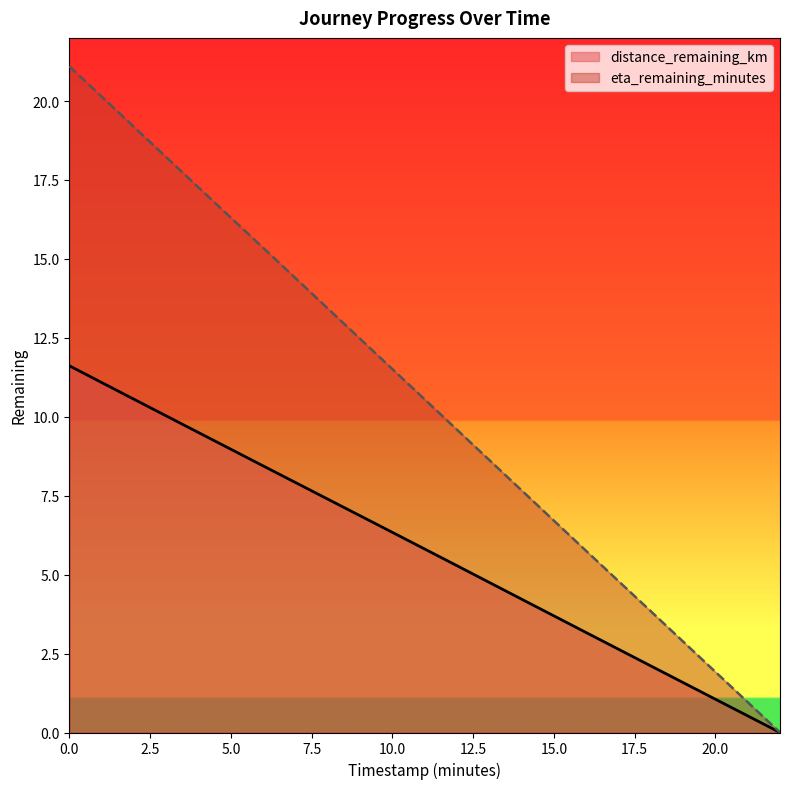

List the series in order of their overall mean, highest first.

eta_remaining_minutes, distance_remaining_km